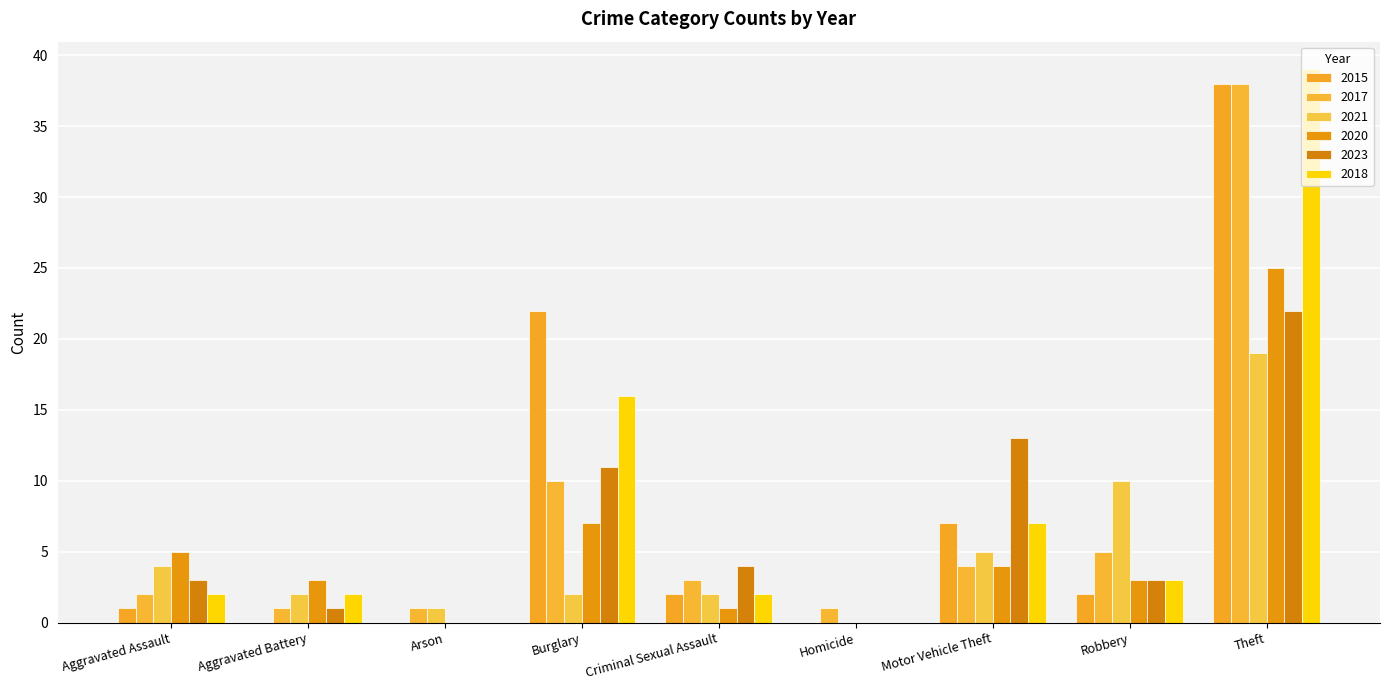

List the series in order of their peak value, lowest first.

2021, 2023, 2020, 2015, 2017, 2018